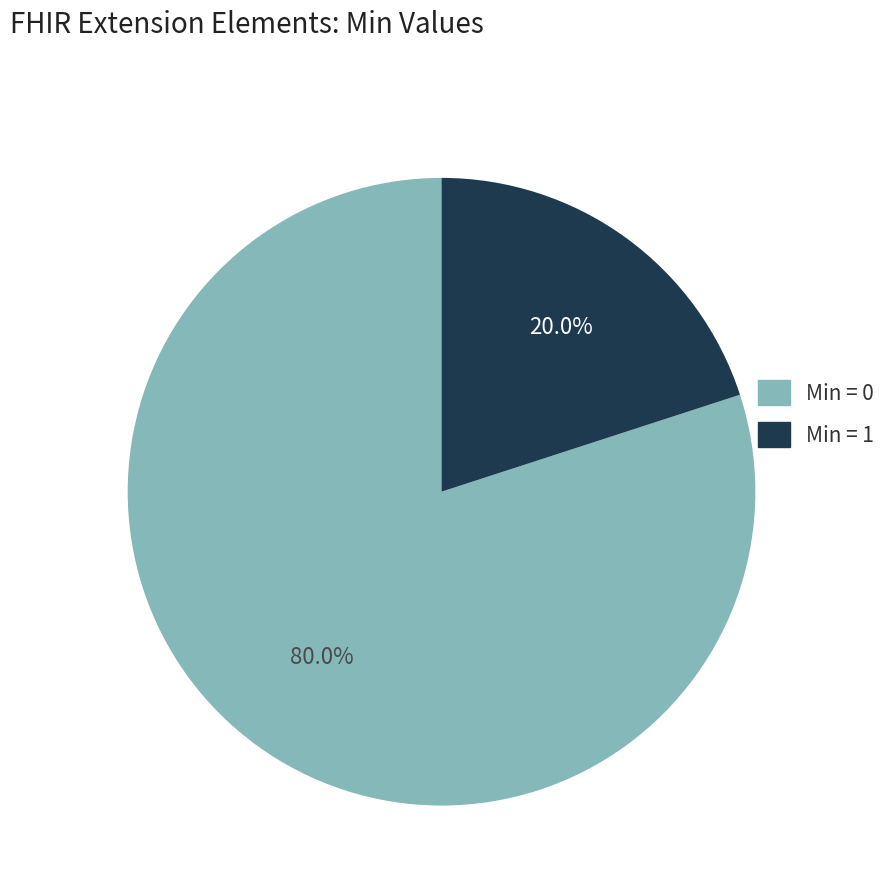

How many slices are in this pie chart?

2